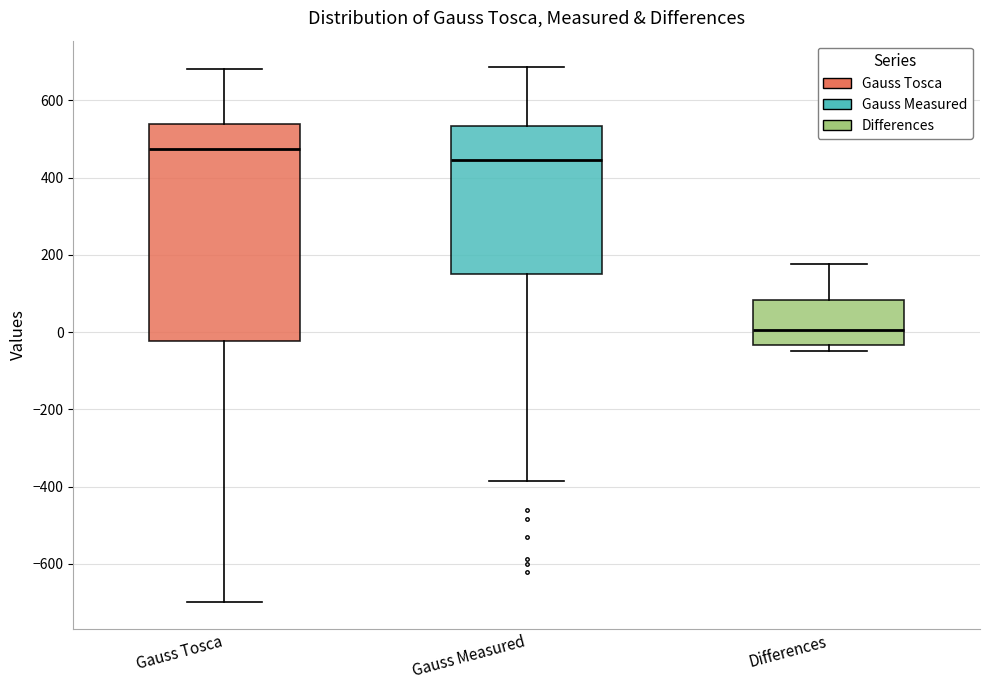

Reading left to right, read every box against the y-axis: the position of its median line, the range the box covers, and the ends of its whiskers. The values are not printed on the chart, so give them approximately, as read against the axis.

Gauss Tosca: median 480, box -20 to 540, whiskers -700 to 680
Gauss Measured: median 440, box 140 to 540, whiskers -380 to 680
Differences: median 0, box -40 to 80, whiskers -60 to 180